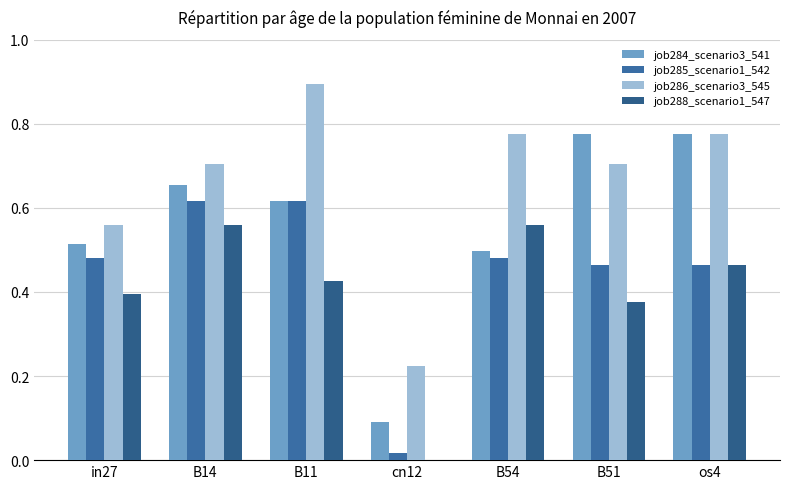

What is the sum of the job286_scenario3_545 values at B14 and B54?

1.5